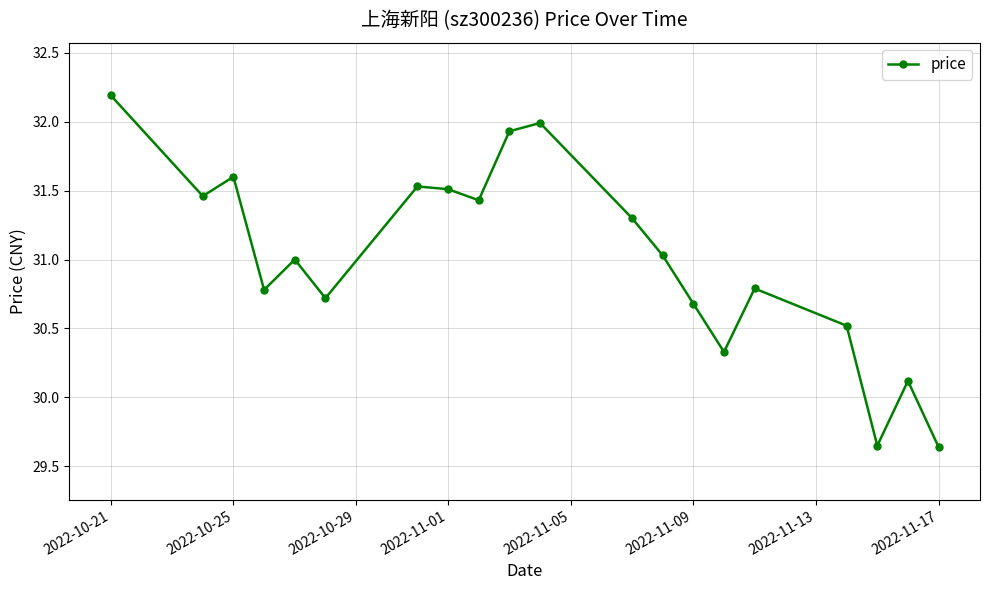

What is the value of the 9th point from the left?

31.4